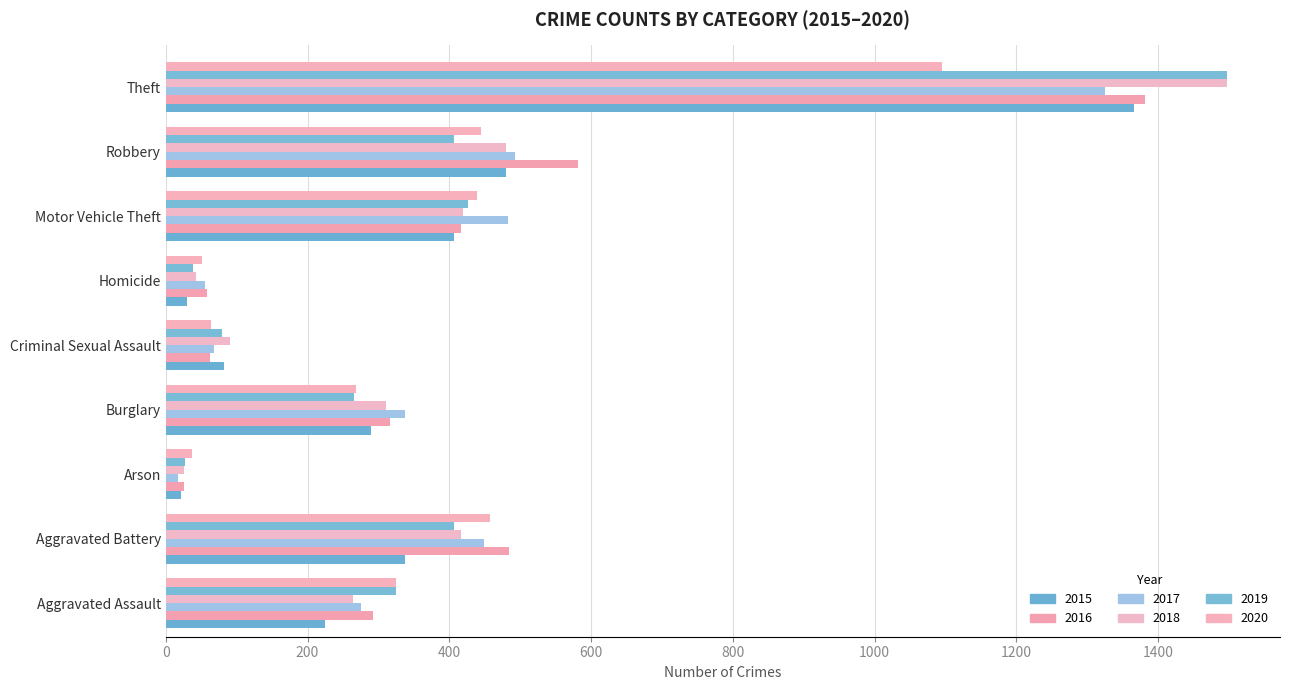

List the series in order of their peak value, lowest first.

2020, 2017, 2015, 2016, 2018, 2019